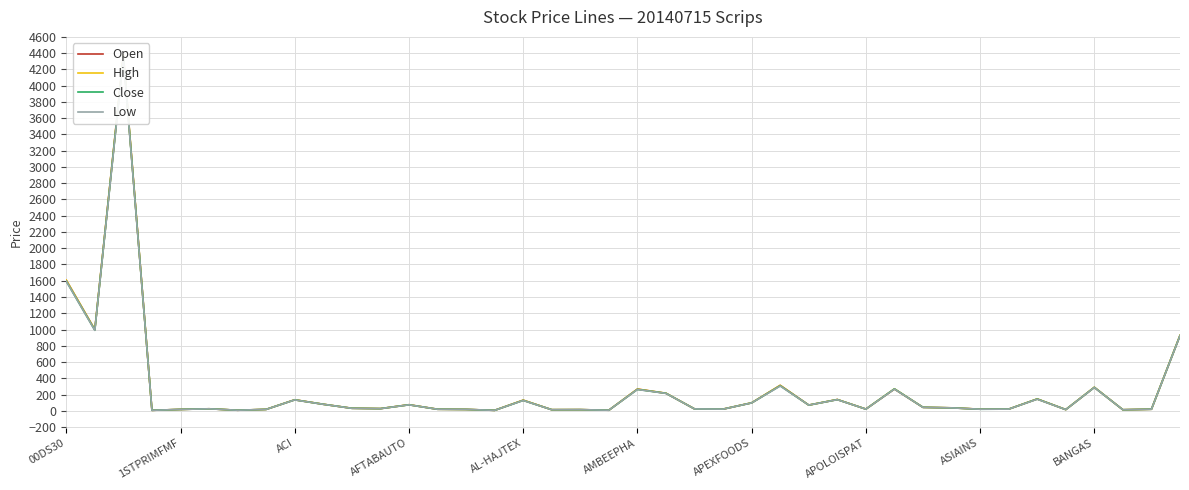

Is it true that Open equals 8.7 at 17?

False